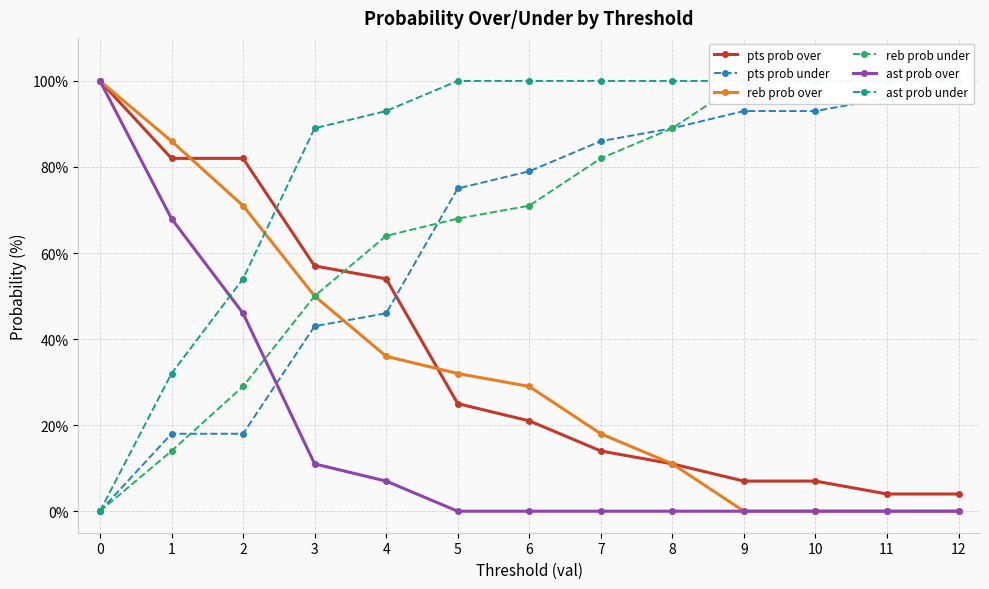

How many intersections are there between pts prob over and reb prob over?

2